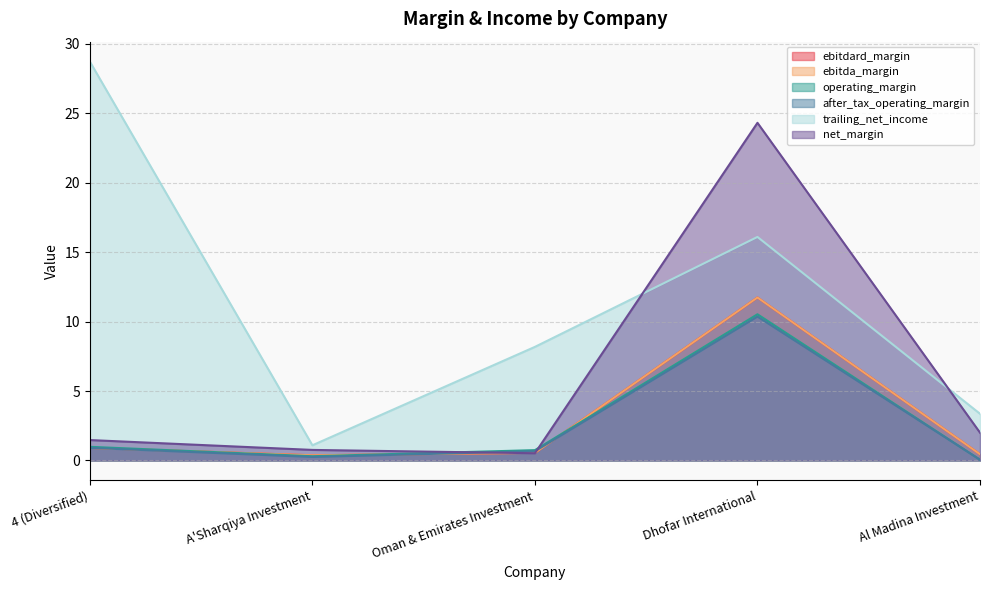

What position from the left is Al Madina Investment?

5